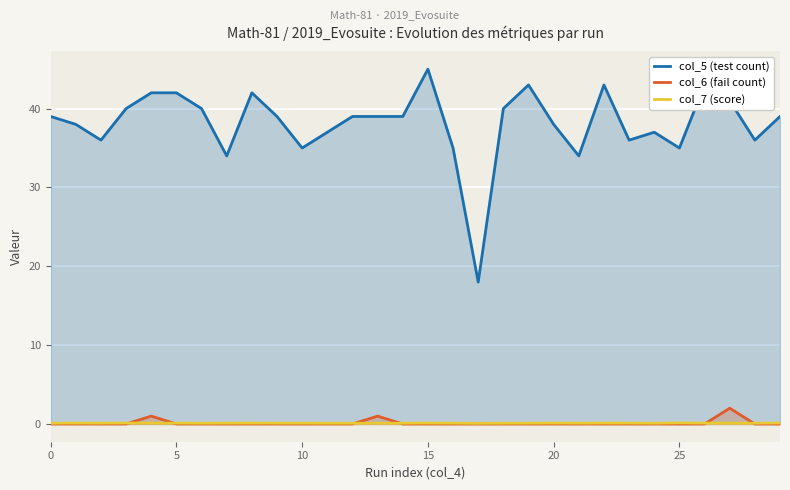

What is the label of the 20th point from the right?

10